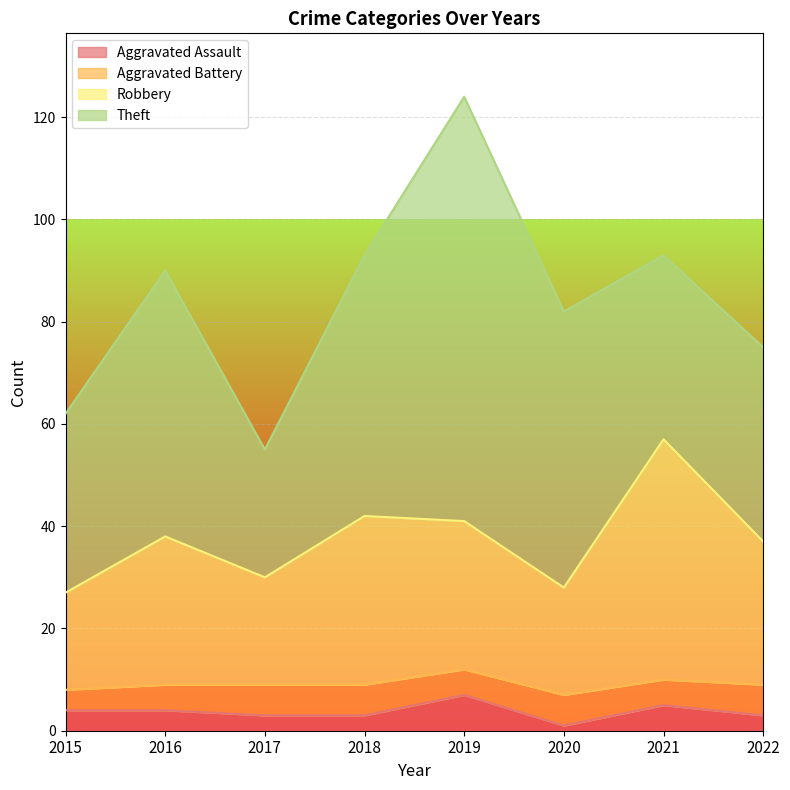

What is the approximate value of Robbery at 2017?

30